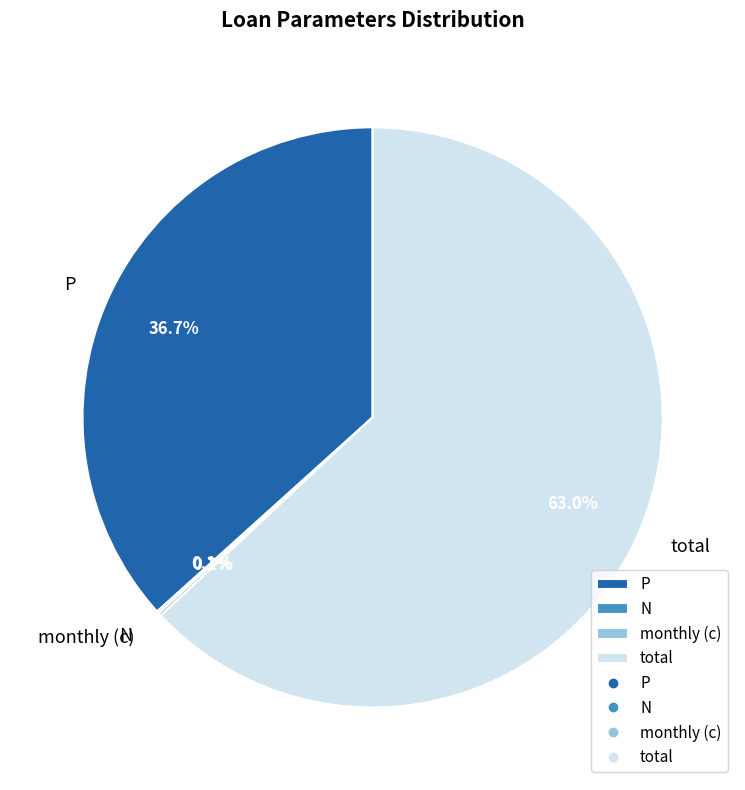

Does total account for over 50% of the chart?

Yes